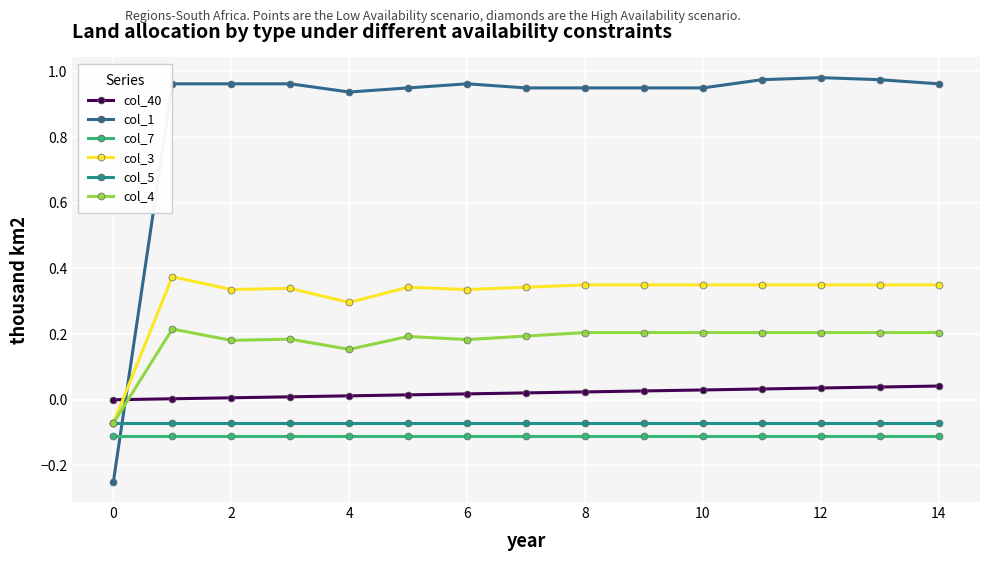

Which series has the largest total across all categories?

col_1